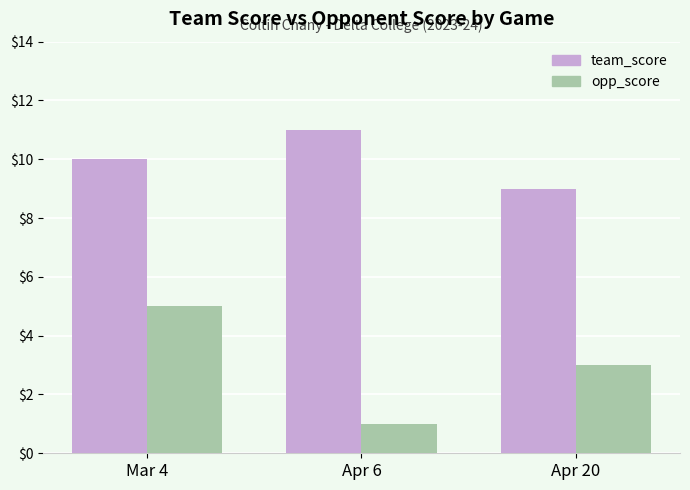

The opp_score series shows 5 at Mar 4. True or false?

True